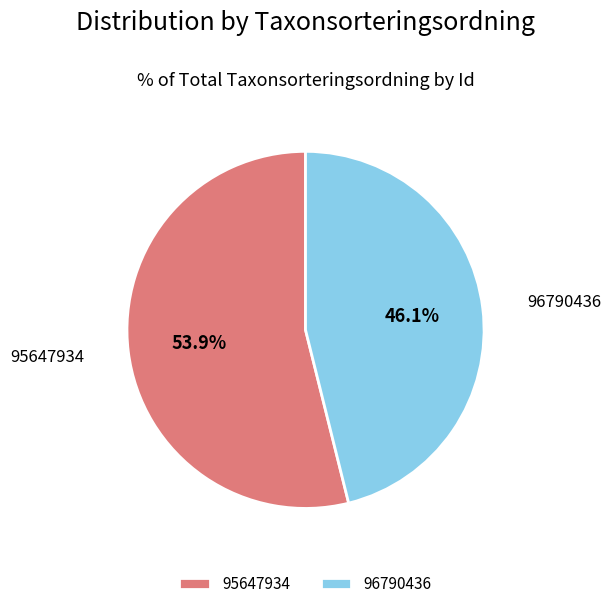

How many segments does this pie chart have?

2